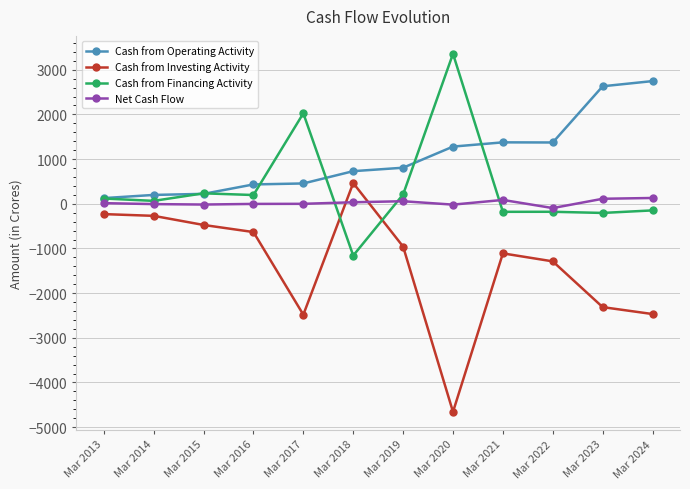

True or false: Cash from Operating Activity has more than 2 interior local peaks.

False